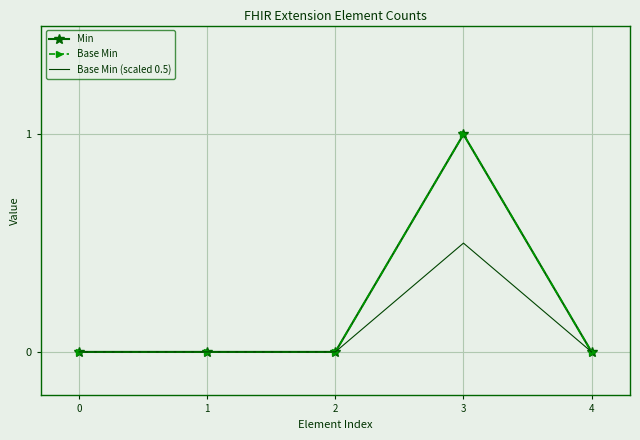

What is the sum of all Min values?

1.0